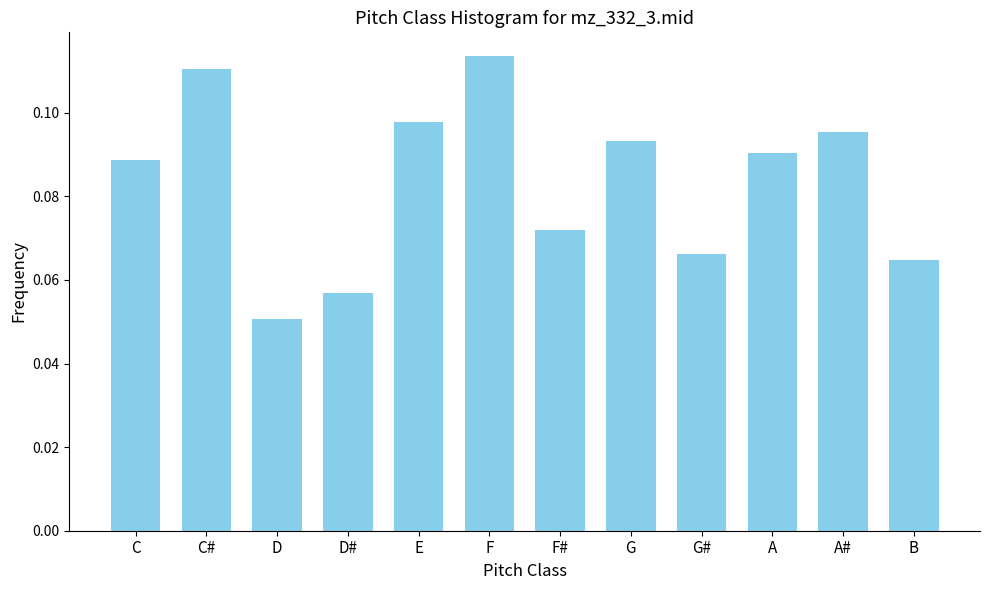

At which category does the chart reach its minimum across all series?

D